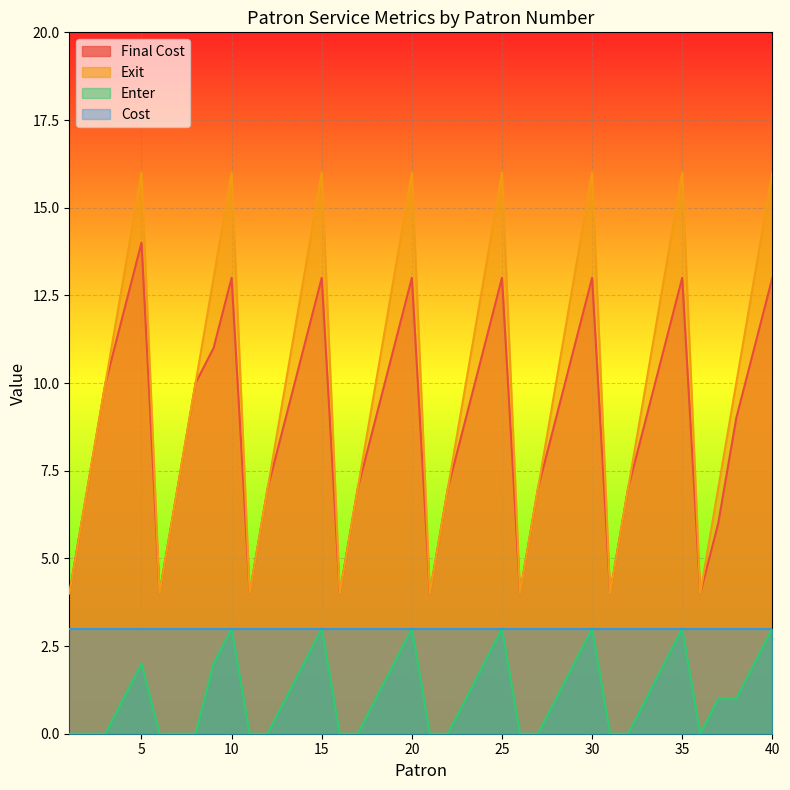

What is the sum of all Final Cost values?

355